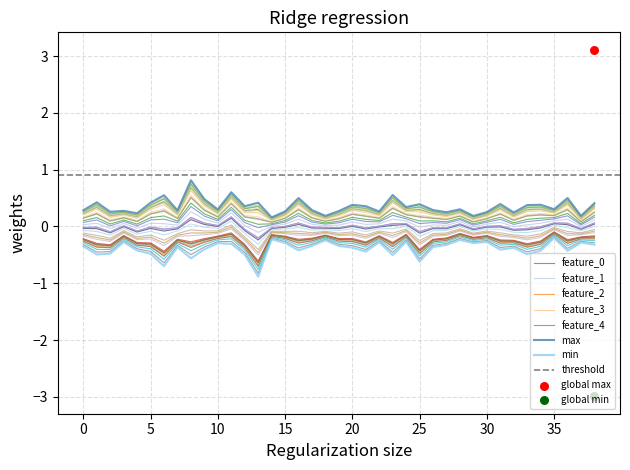

Which series contains the highest Y value?

max